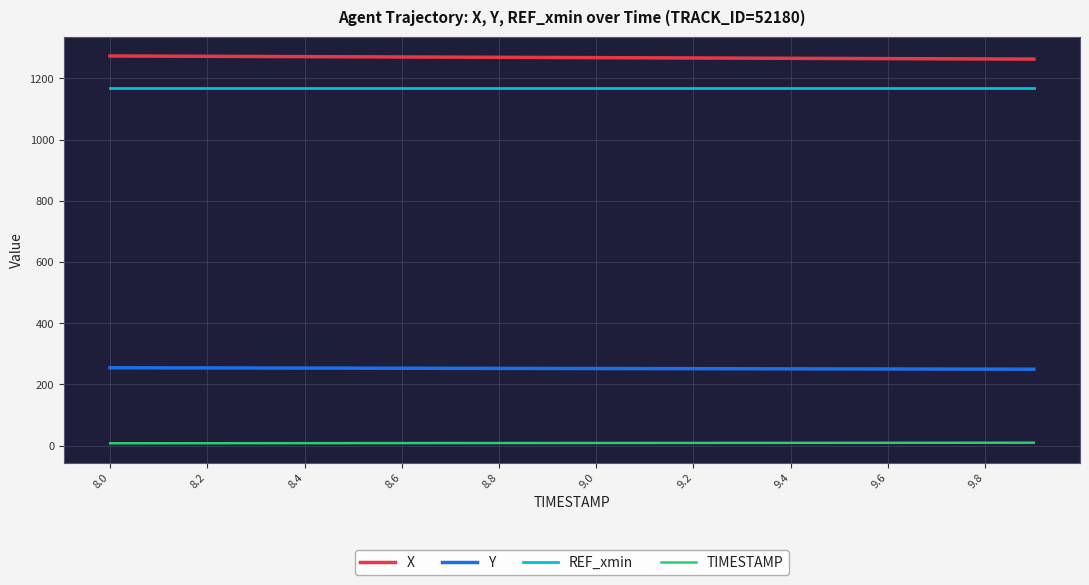

Rank the series by their maximum value, from highest to lowest.

X, REF_xmin, Y, TIMESTAMP